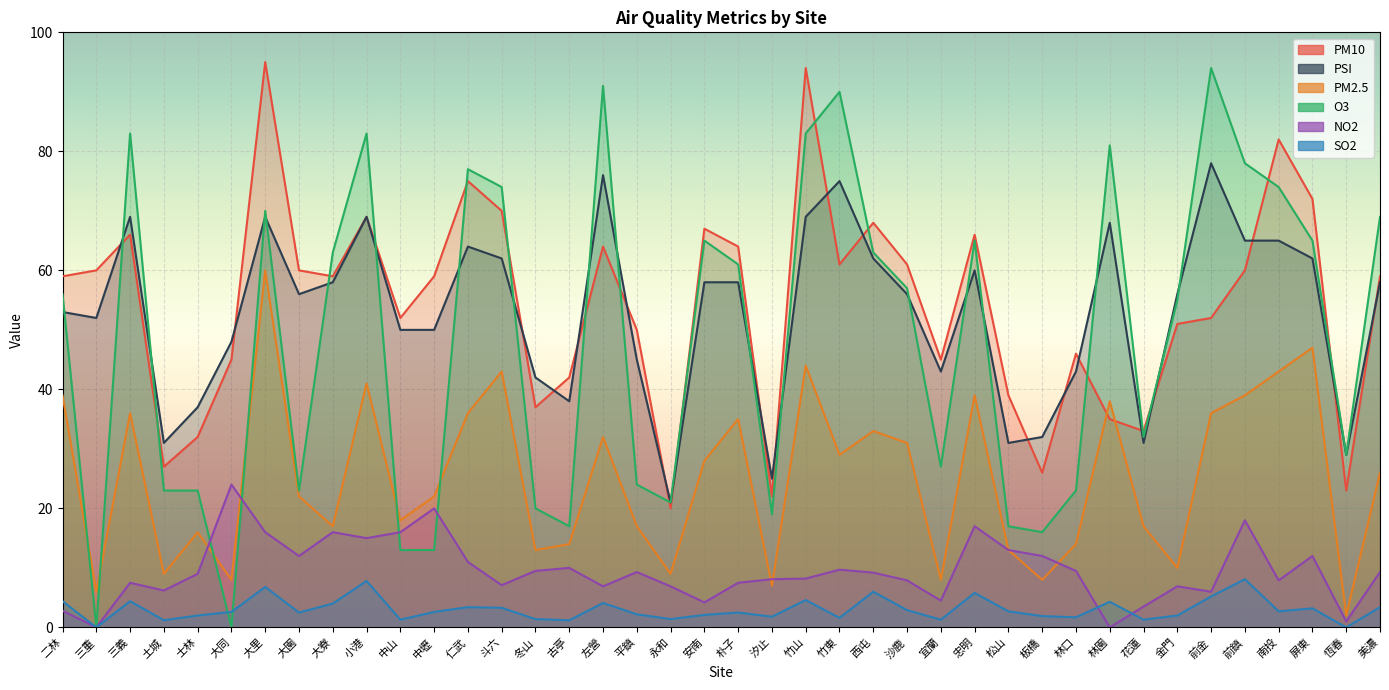

Which series has the widest spread of values?

O3